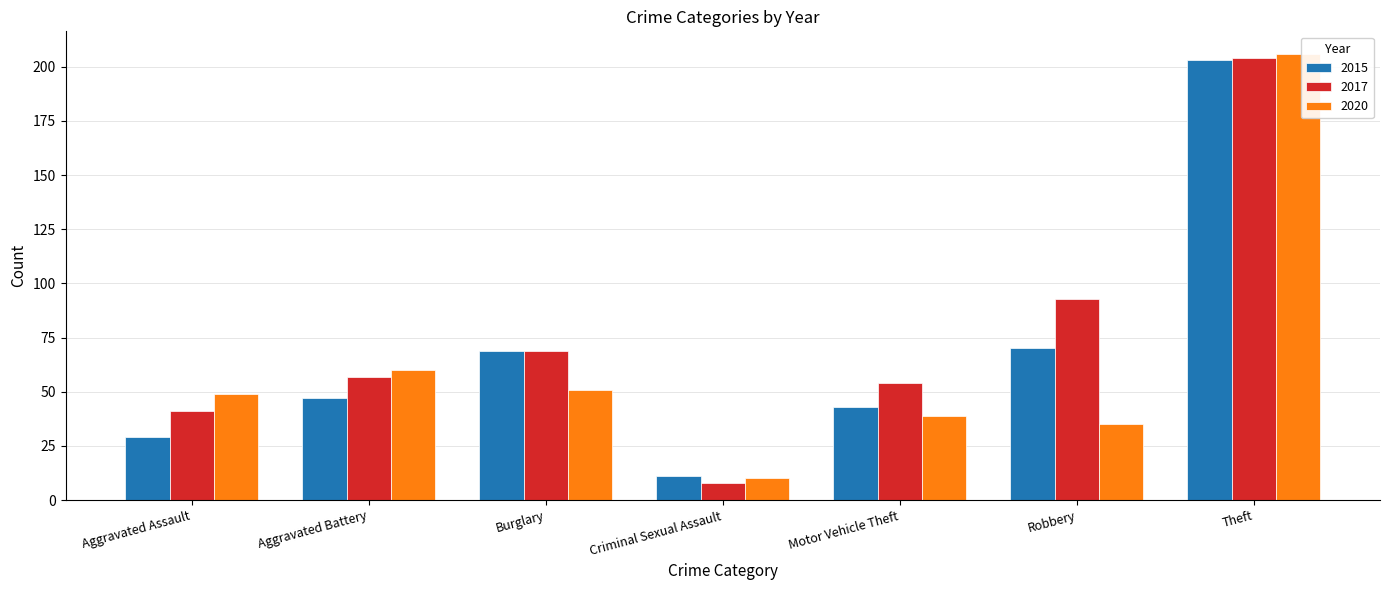

The 2017 series shows 69 at Burglary. True or false?

True